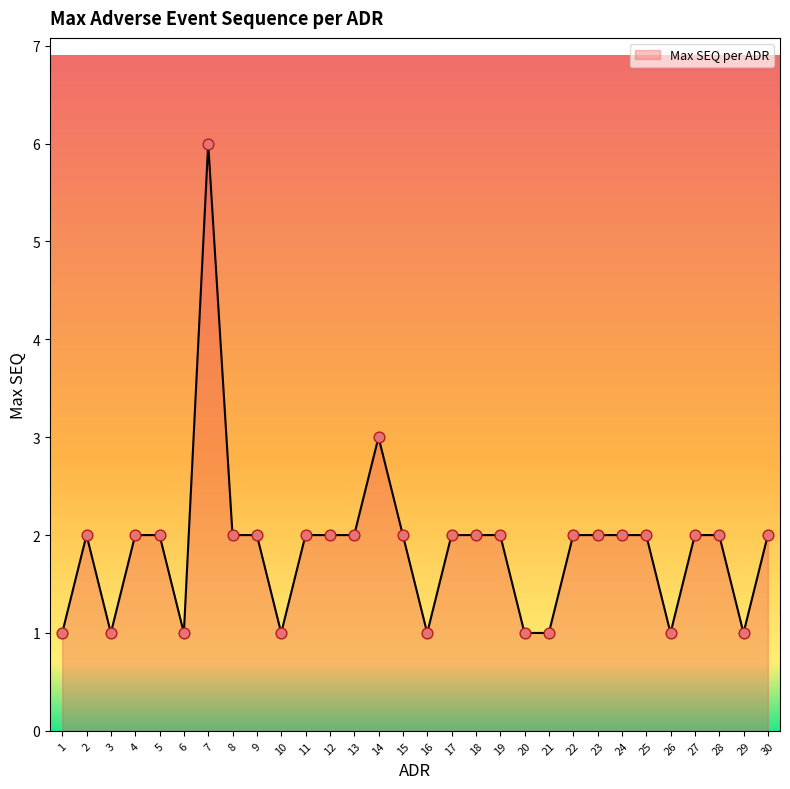

Approximately how many times larger is the value at 19 compared to 9?

1.0